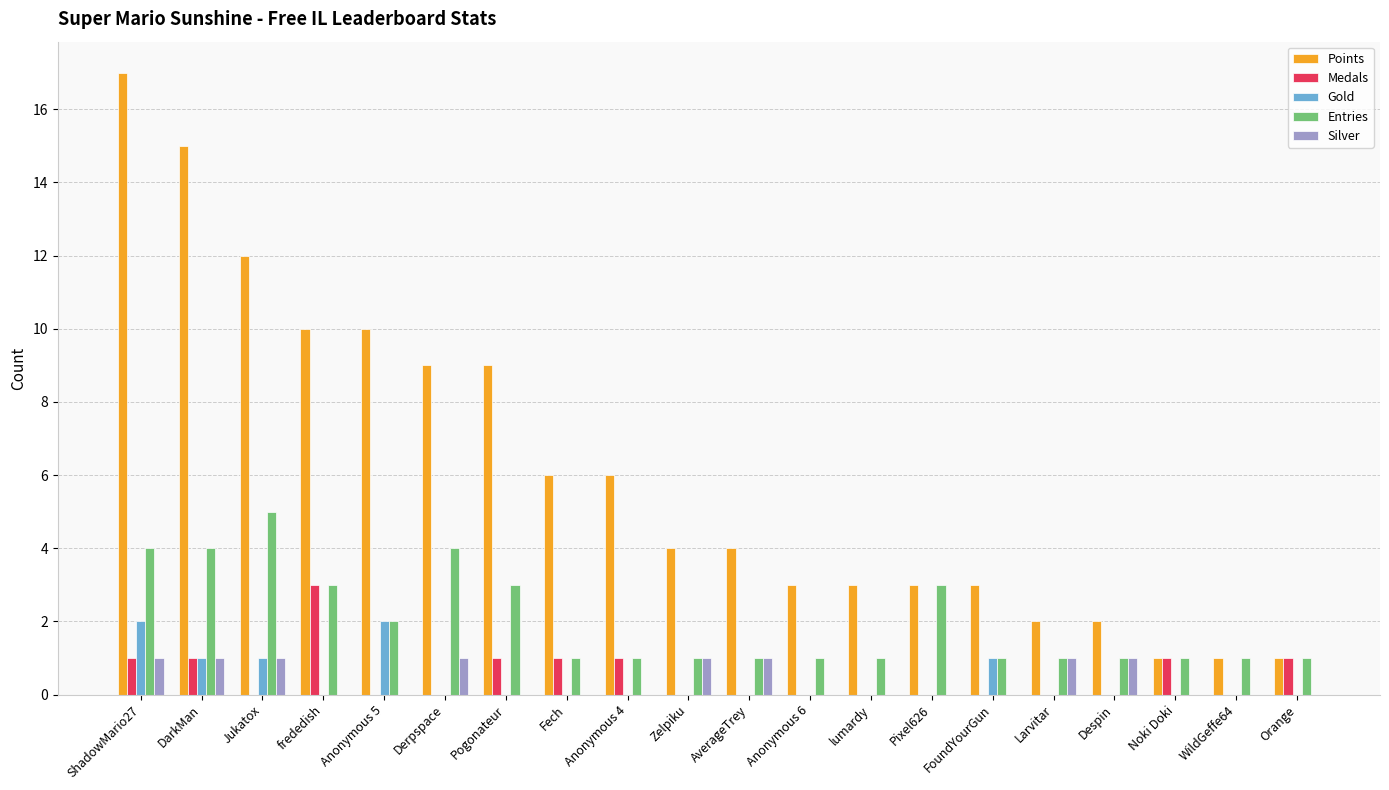

True or false: Silver has a value of 0 at Zelpiku.

False